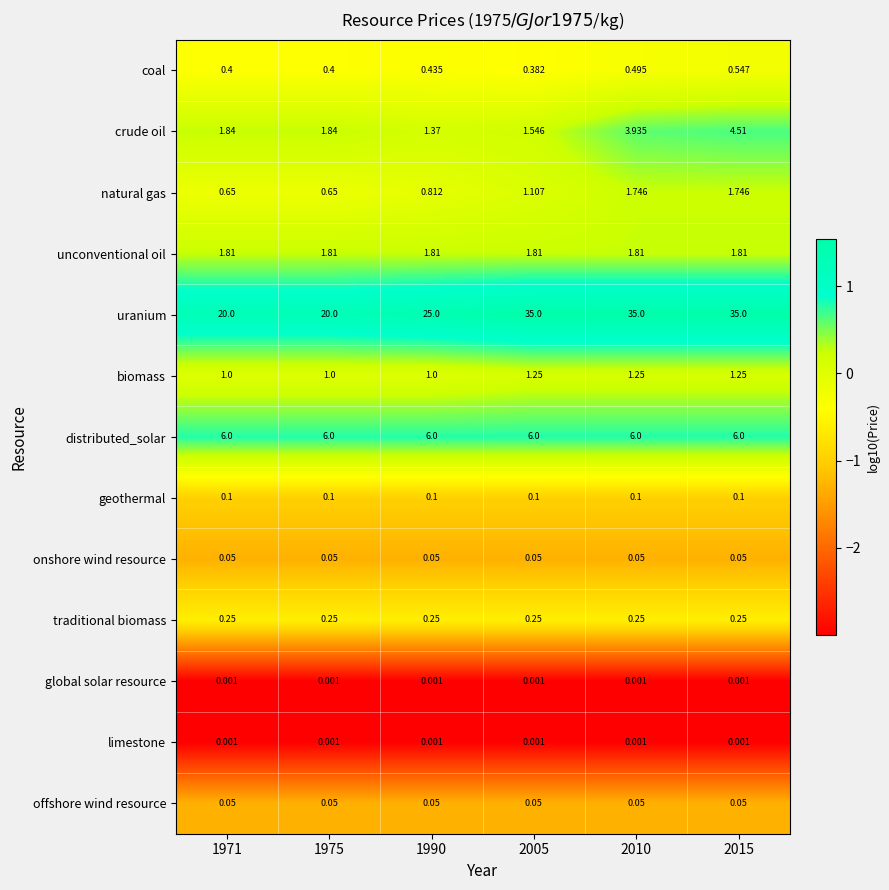

Which series has the largest total across all categories?

uranium